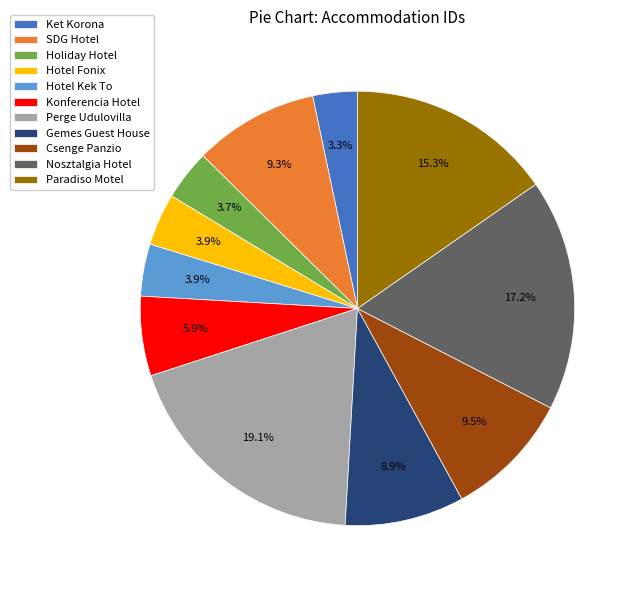

Is Konferencia Hotel the majority of the pie?

No